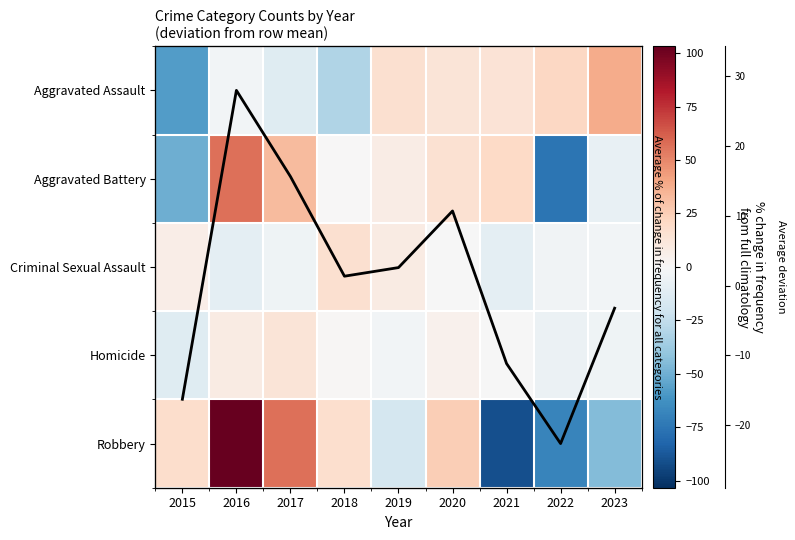

What is the maximum value shown in the chart?

103.2